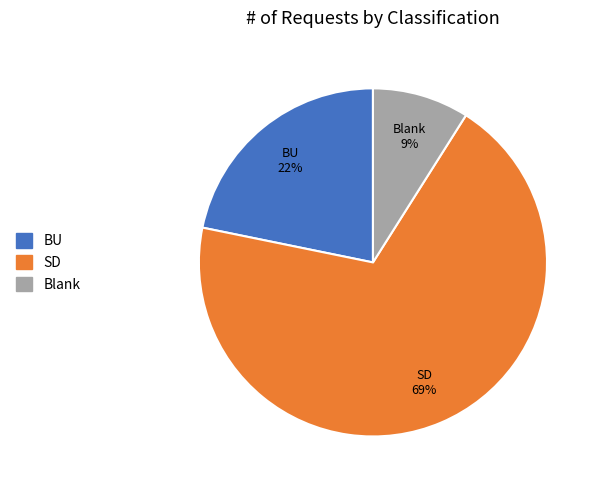

To the nearest percent, what is the difference between the largest and smallest slice percentages?

60%